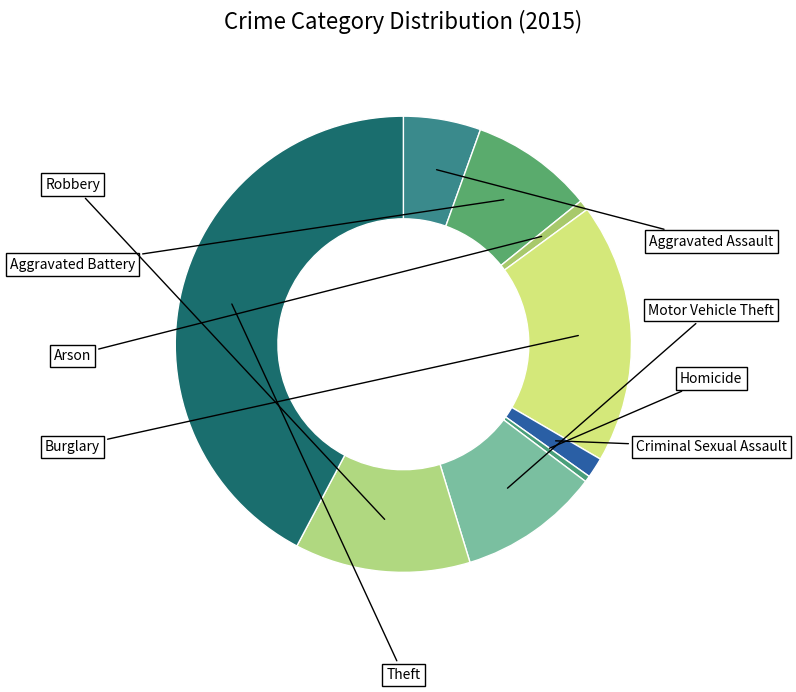

Rank the categories by value from highest to lowest.

Theft, Burglary, Robbery, Motor Vehicle Theft, Aggravated Battery, Aggravated Assault, Criminal Sexual Assault, Arson, Homicide